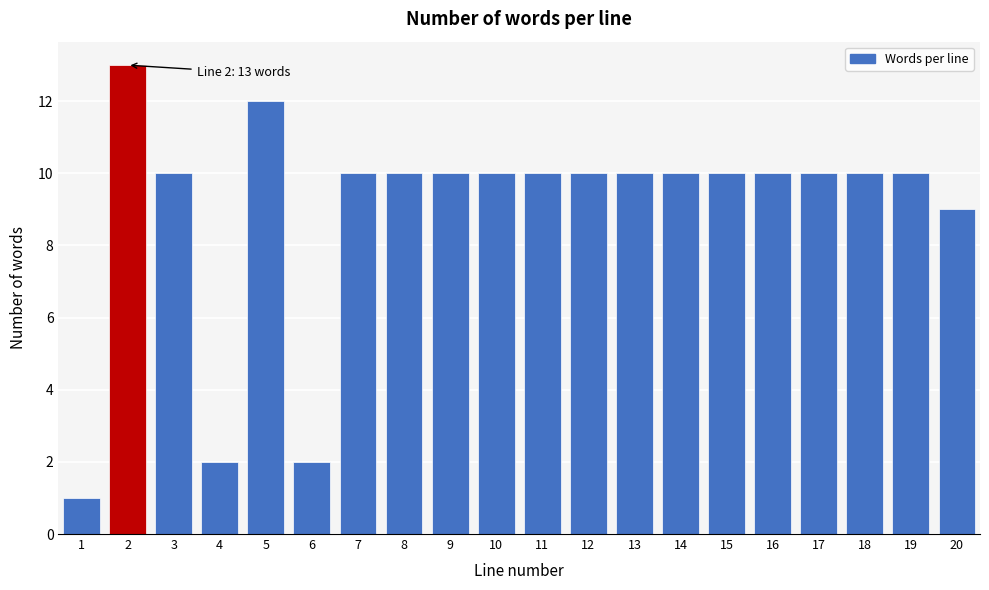

Reading right to left, transcribe all the data shown in this chart.

9	10	10	10	10	10	10	10	10	10	10	10	10	10	2	12	2	10	13	1